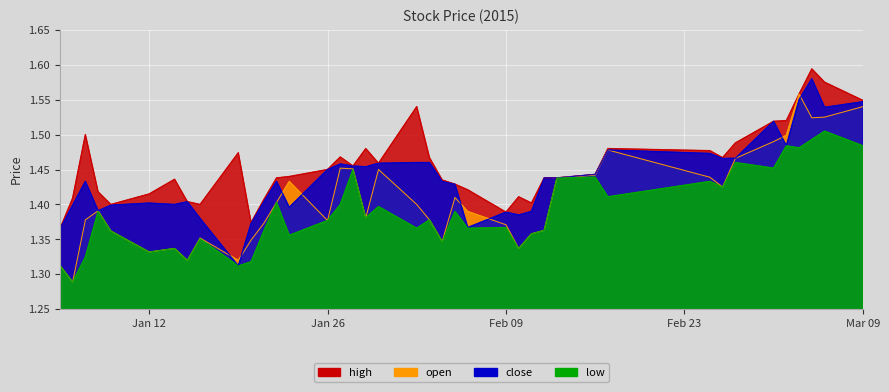

Which category has the highest value across all series?

2015-03-05